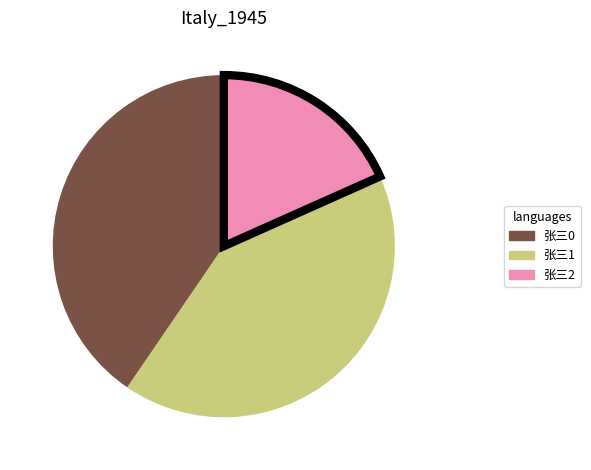

Which slice is the largest?

张三1